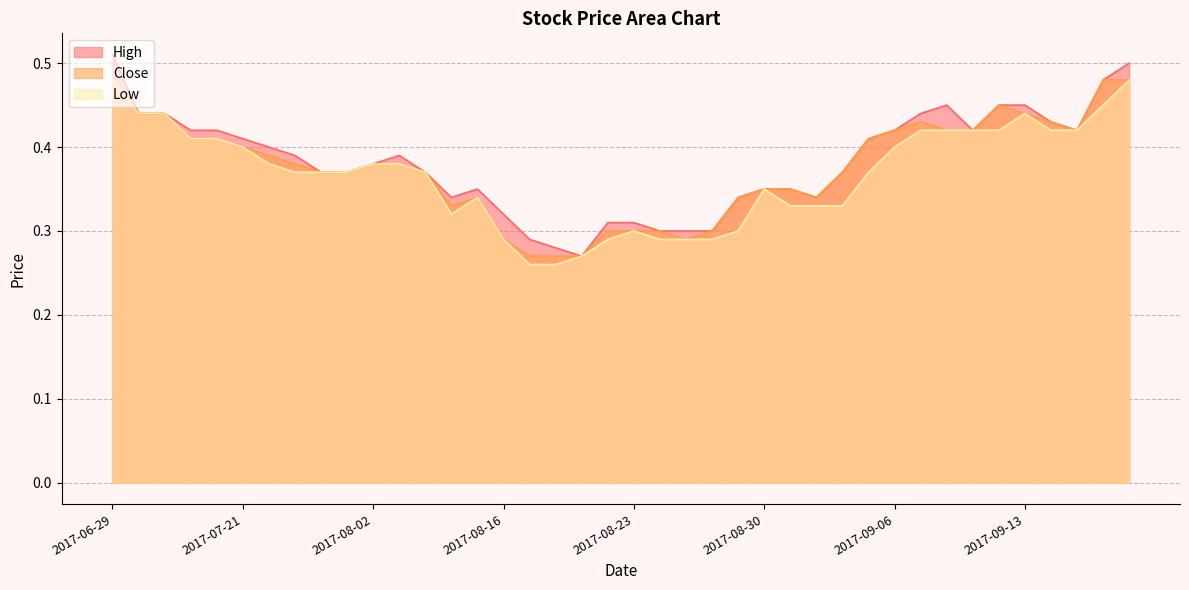

Is it true that High equals 0.5 at 2017-09-13?

True